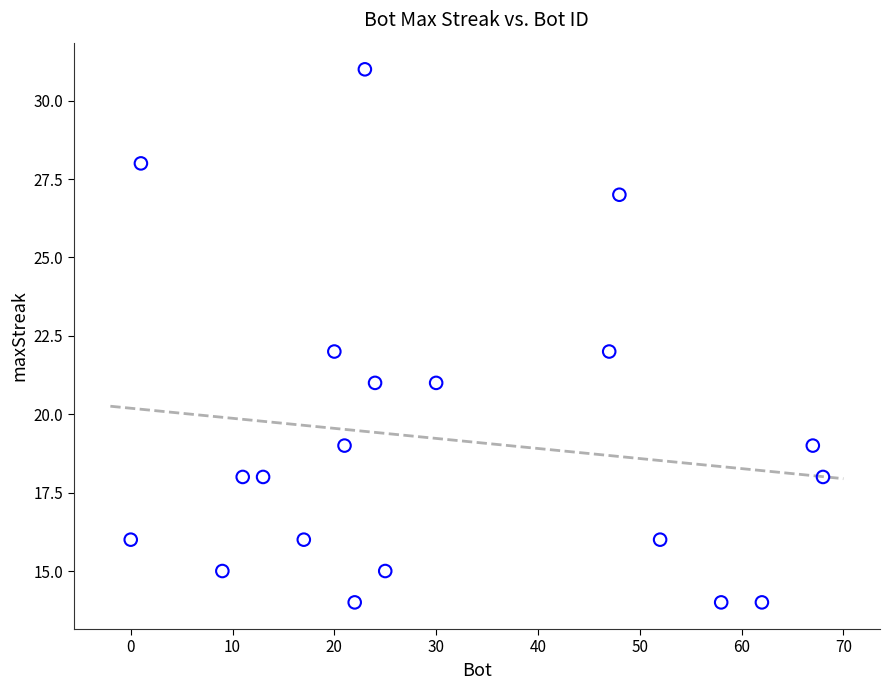

What is the range of X values (max minus min)?

68